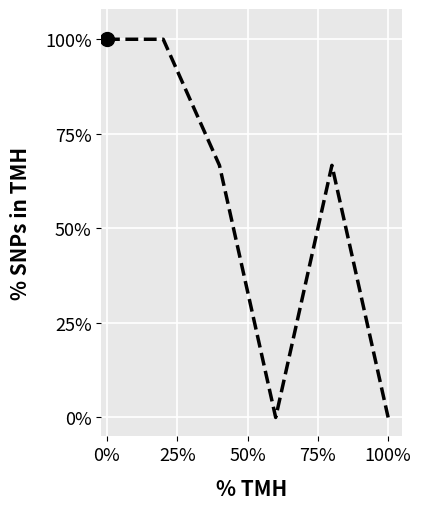

What is the difference between the maximum and minimum values?

100.0